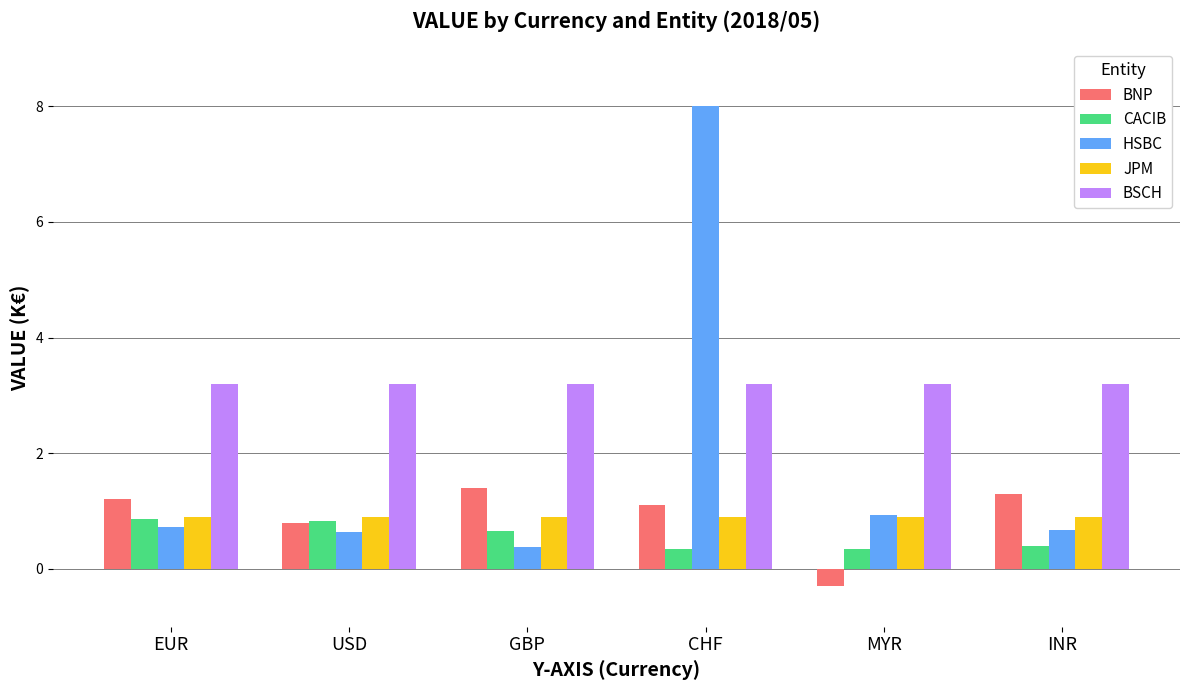

What is the spread (max minus min) of values at GBP?

2.8